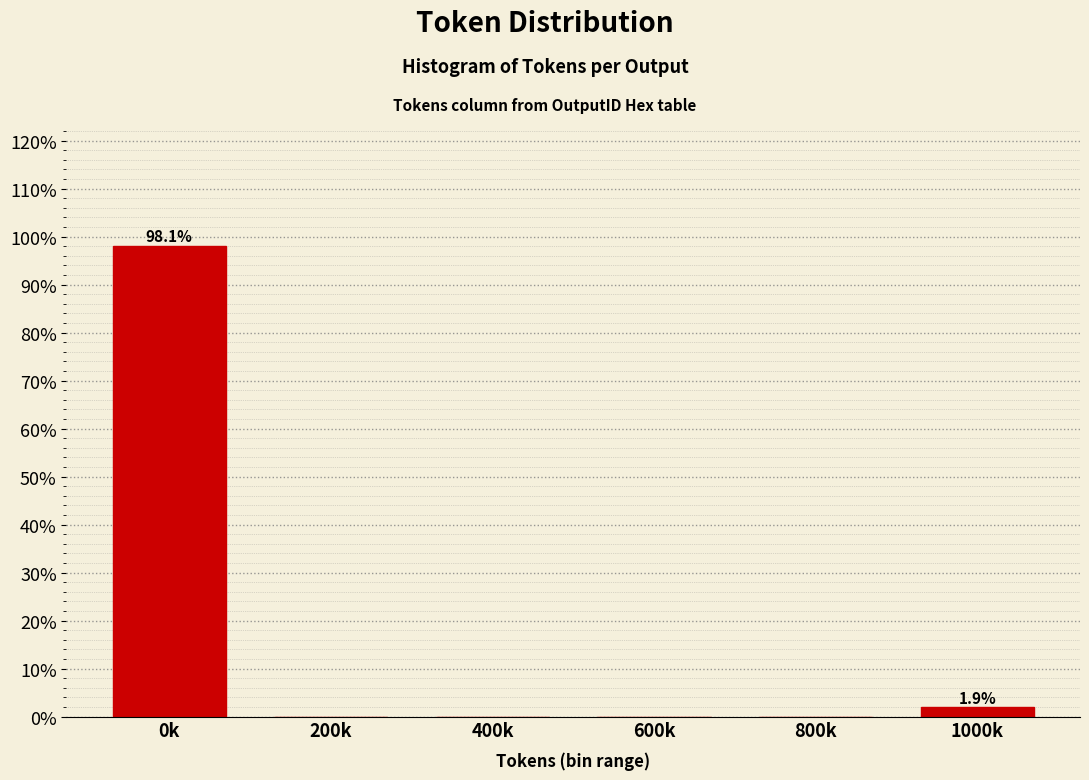

Reading left to right, list all the values displayed in this chart.

0k=98.1	200k=0.0	400k=0.0	600k=0.0	800k=0.0	1000k=1.9